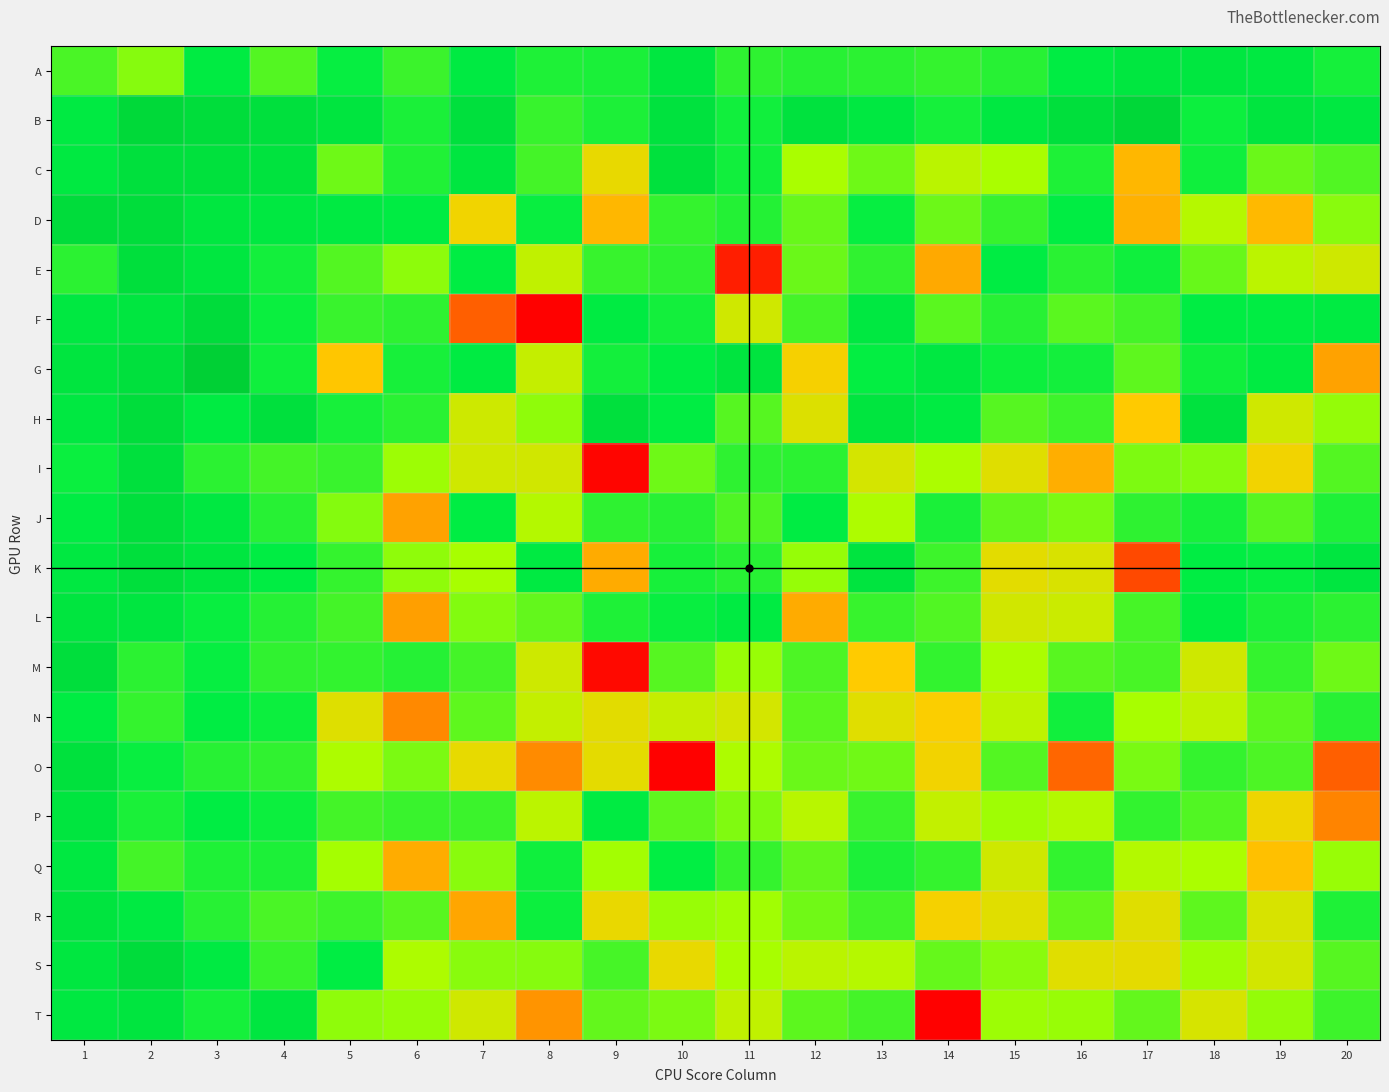

What is the difference between the highest and lowest values at 7?

65386